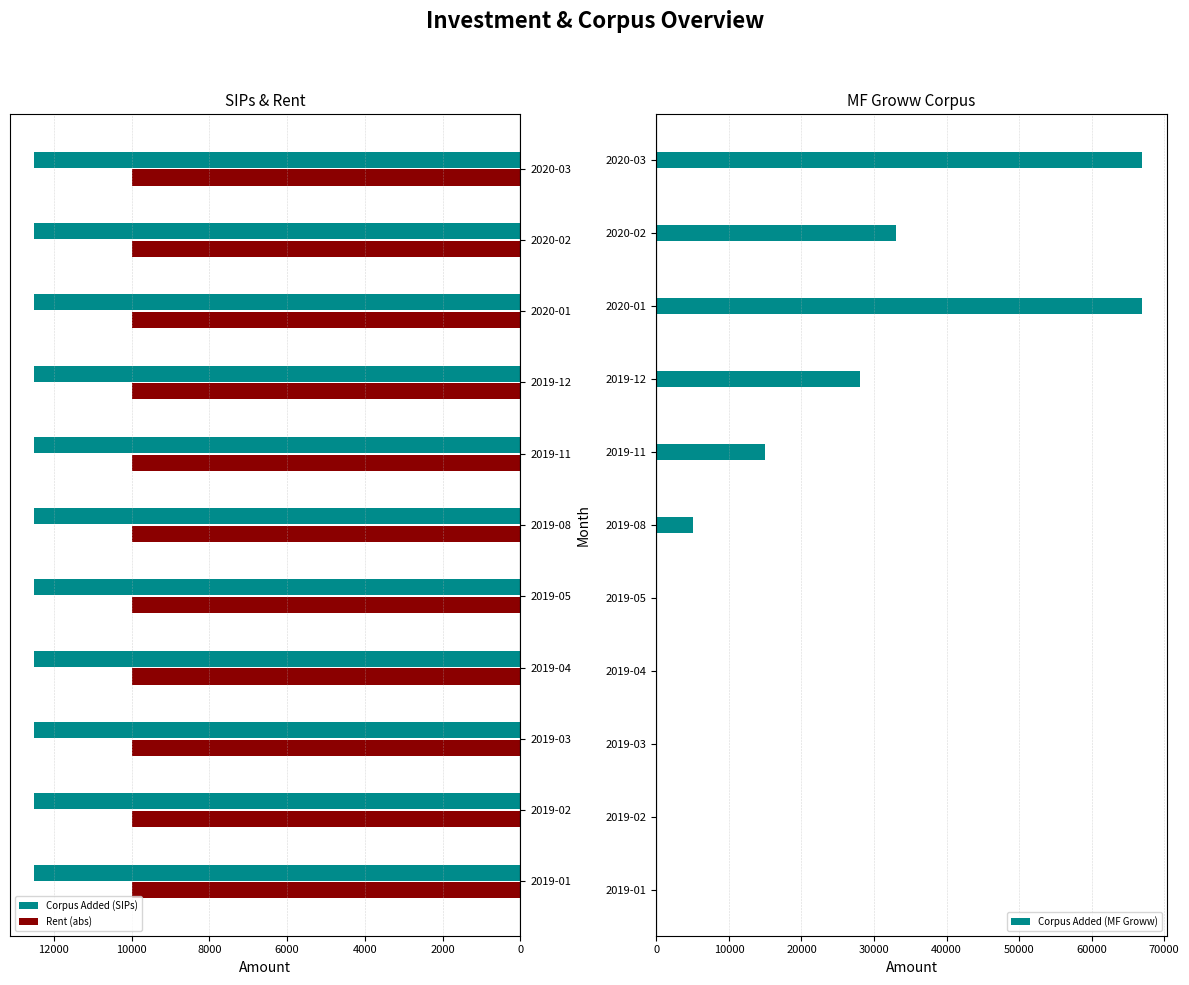

The value of Corpus Added (SIPs) at 2019-01 is 20853. True or false?

False